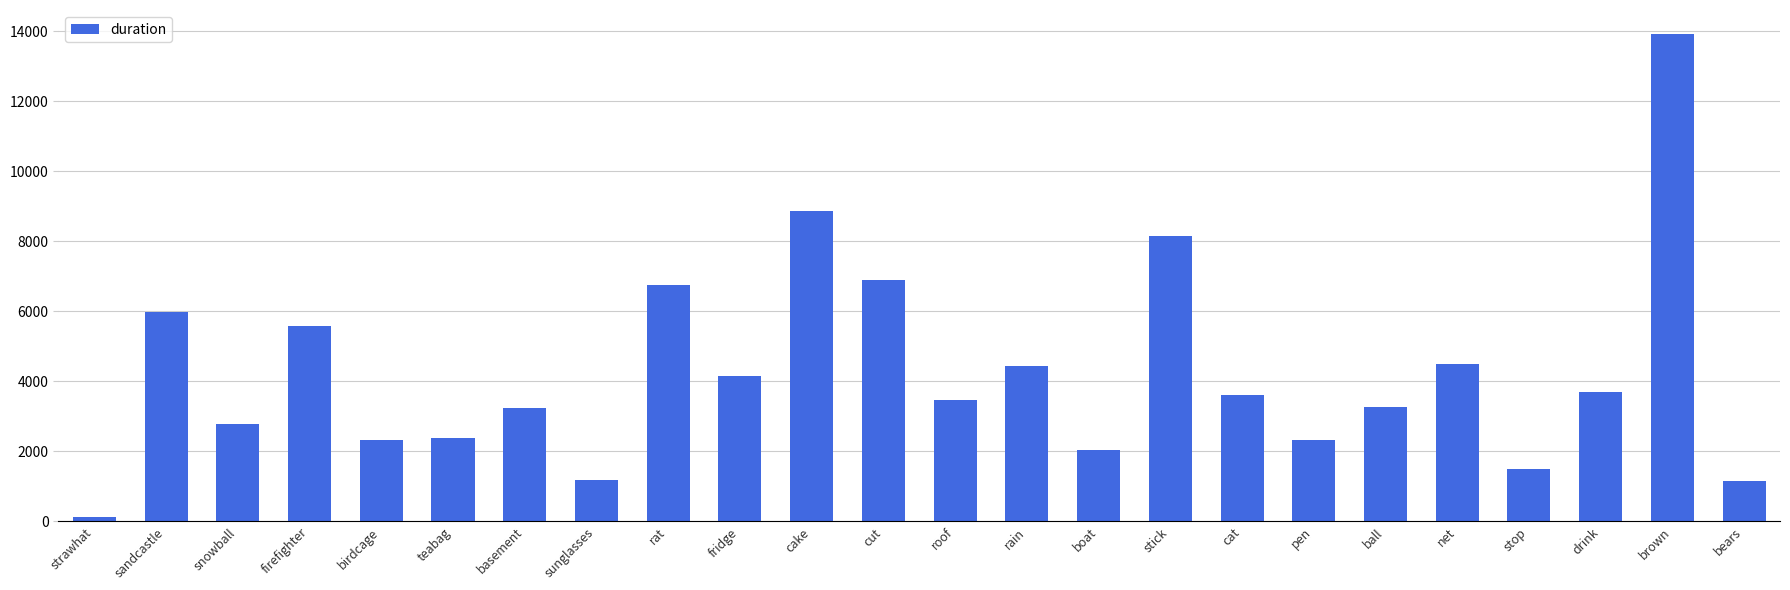

What is the difference between the maximum and second lowest values?

12760.6